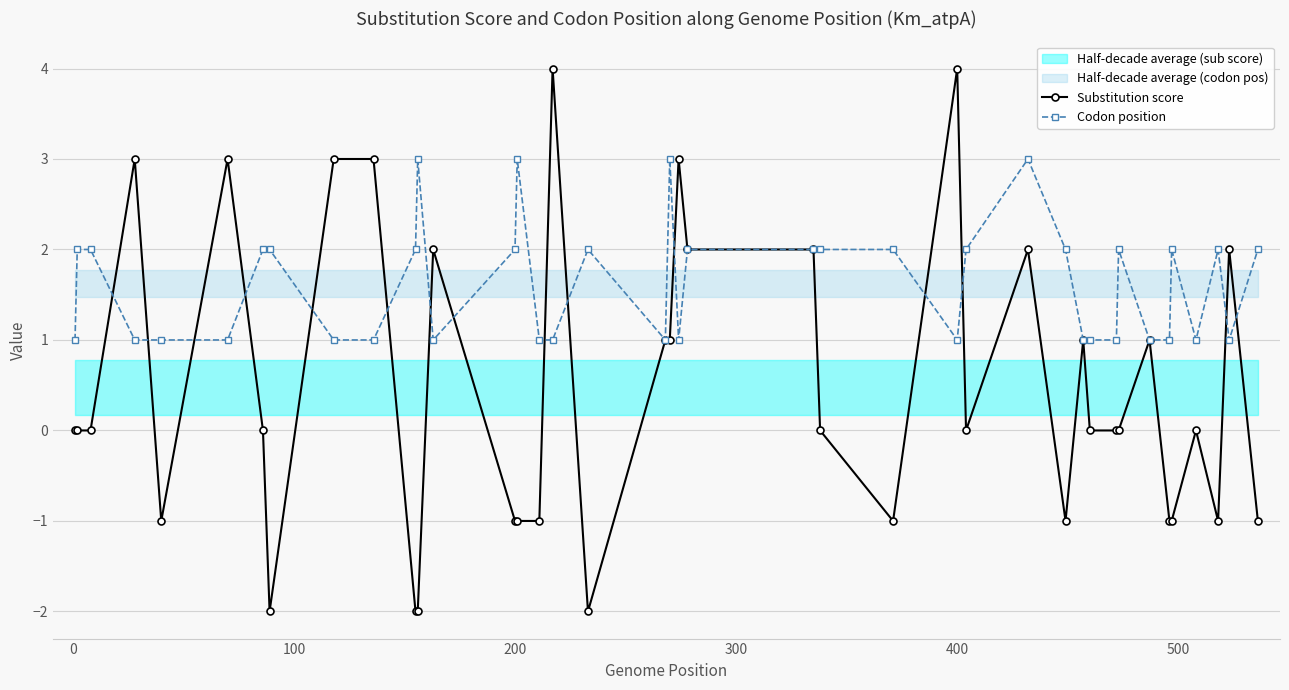

What is the highest value of the Codon position series?

3